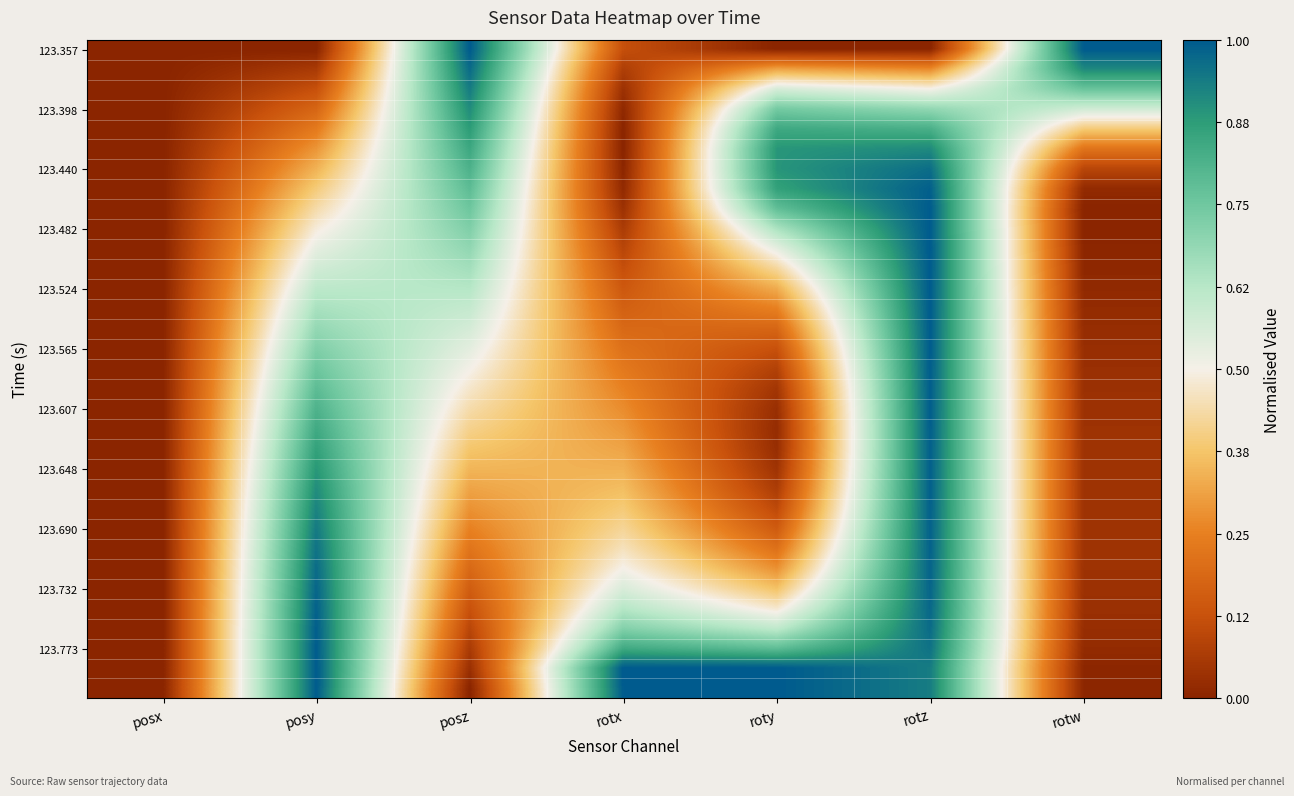

How many series are shown in this chart?

33